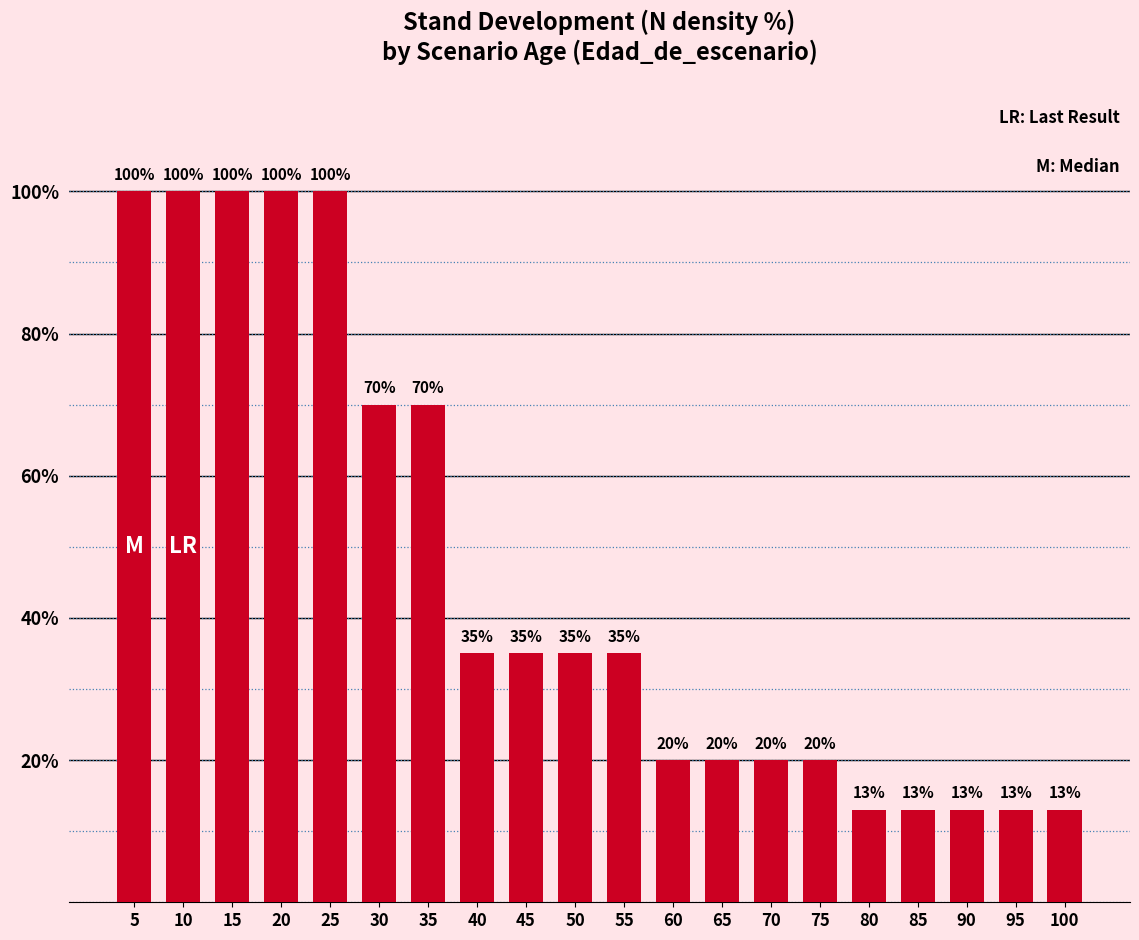

What is the value of the 11th bar from the left?

35